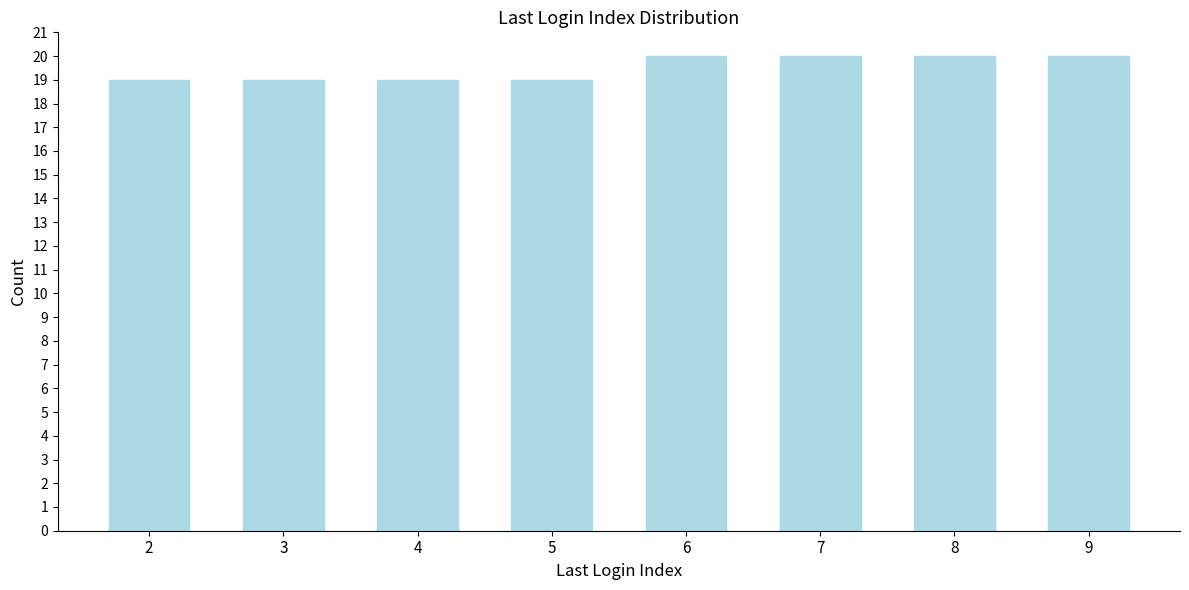

Reading left to right, list all the values displayed in this chart.

2=19	3=19	4=19	5=19	6=20	7=20	8=20	9=20